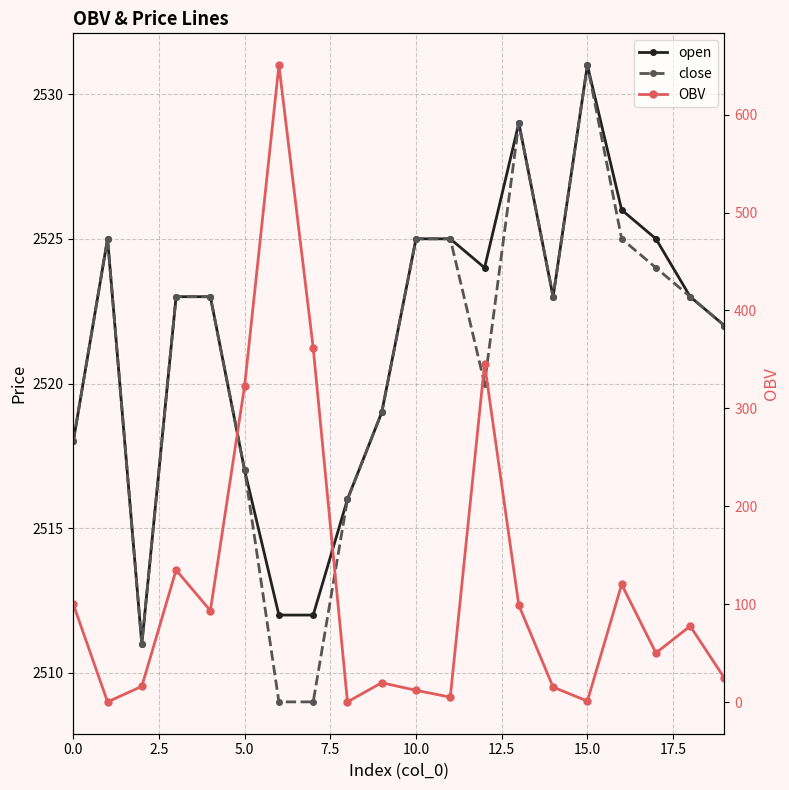

Which series has the largest total across all categories?

open